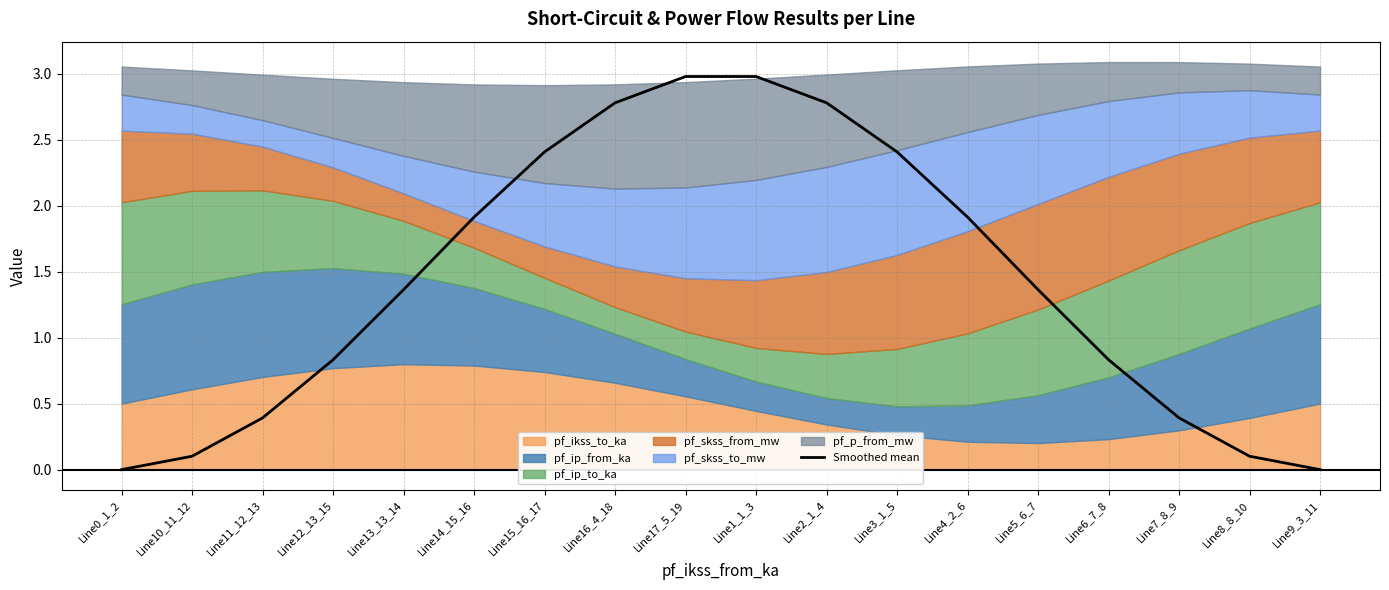

What is the ratio of the value at Line2_1_4 to the value at Line16_4_18?

1.0